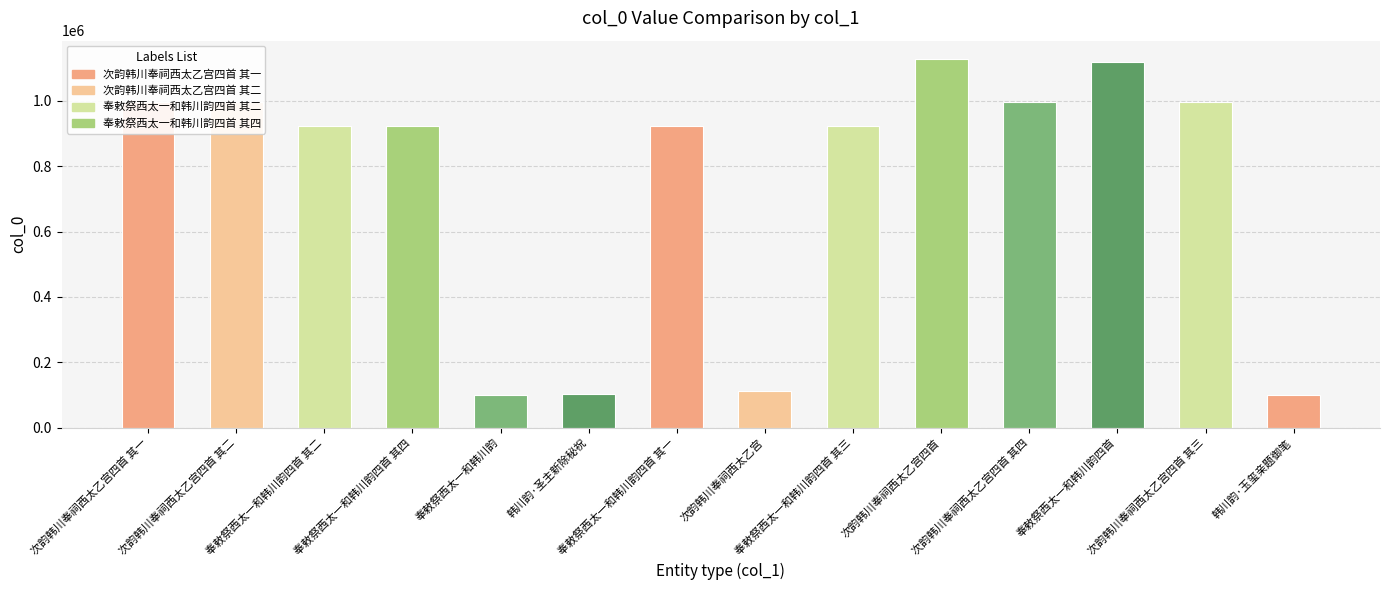

What is the average value?

738371